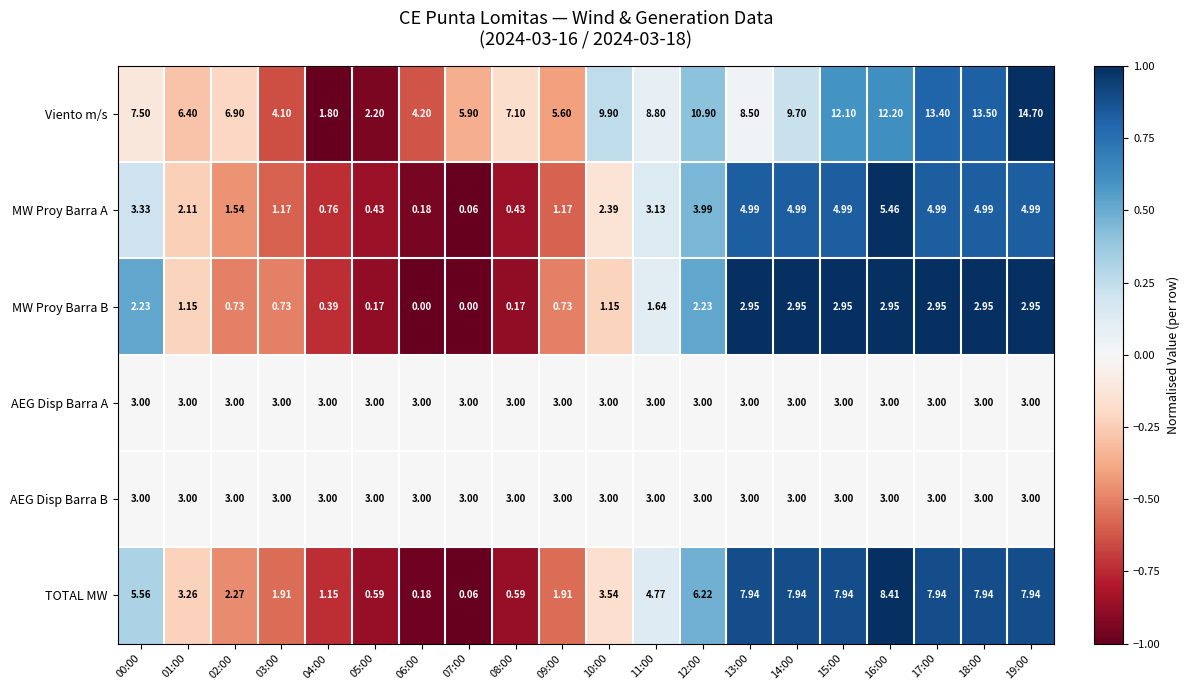

At which category is the sum across all series the highest?

19:00